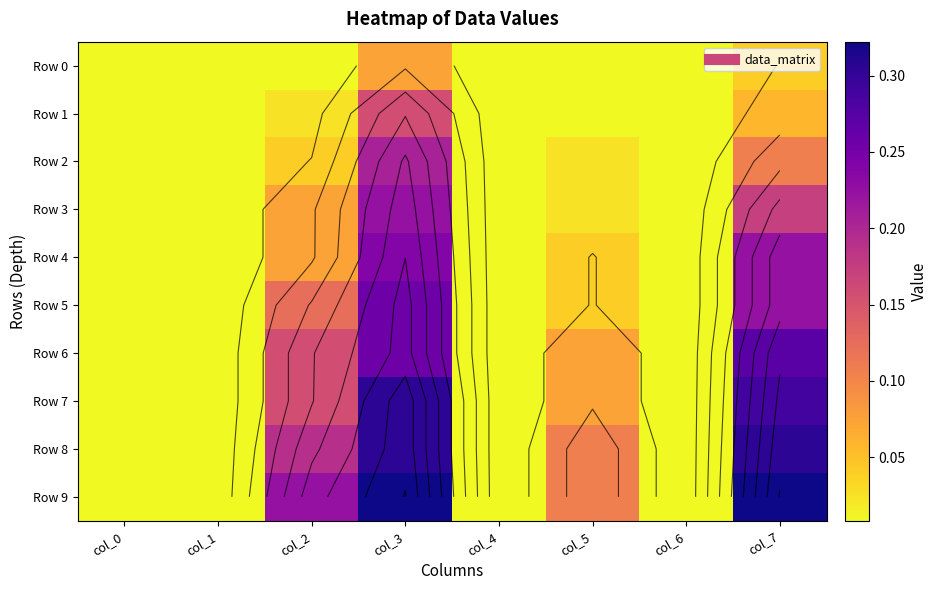

Which series has the largest range (max minus min)?

Row 9